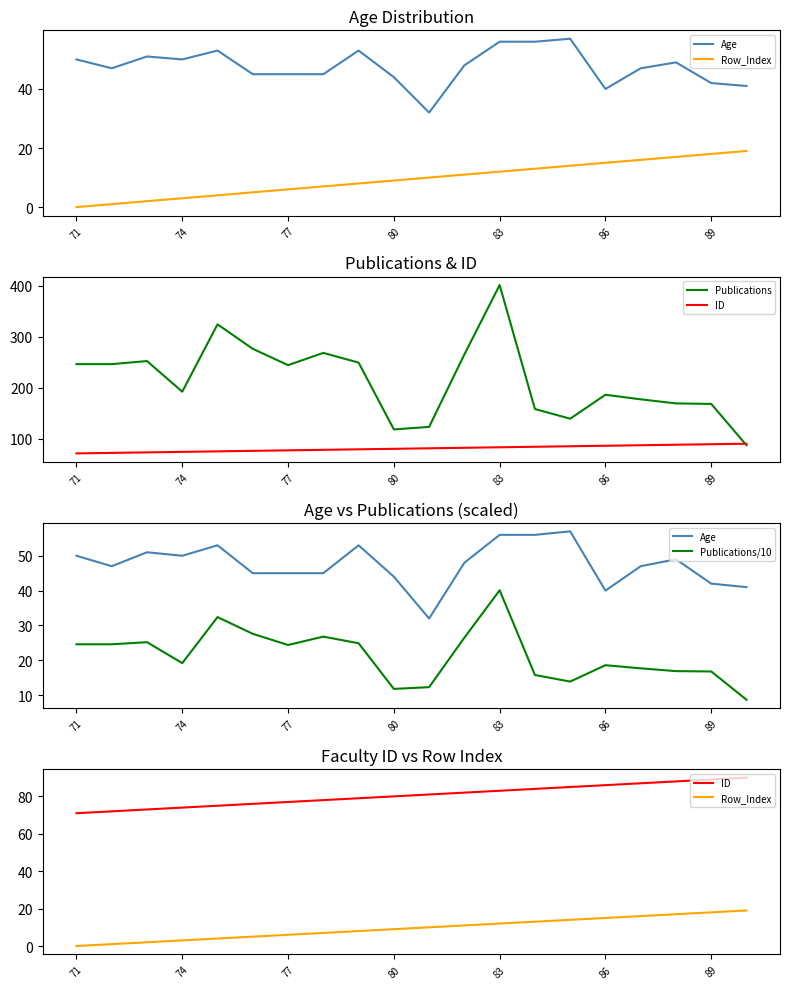

What is the maximum value shown in the chart?

401.0